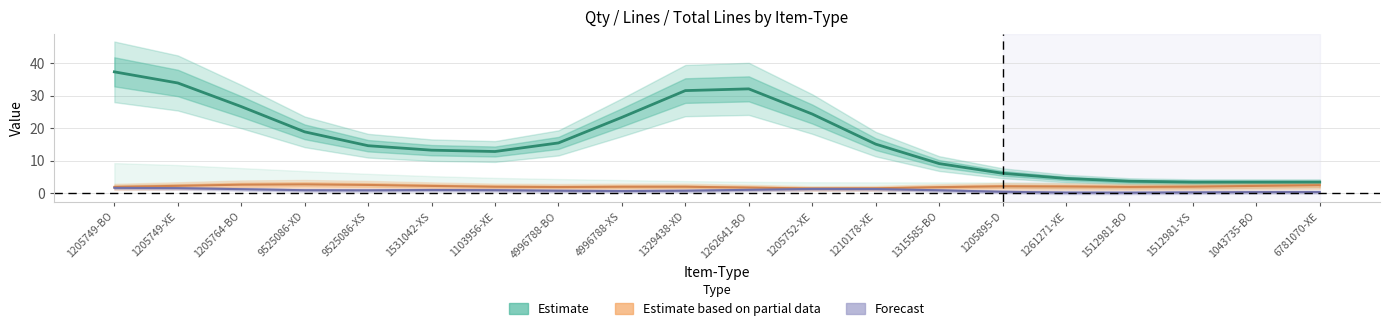

Reading right to left, transcribe all the data shown in this chart.

Estimate: 3.4	3.4	3.4	3.7	4.5	6.1	9.1	15.1	24.4	32.1	31.6	23.3	15.5	12.8	13.2	14.6	18.9	26.7	33.9	37.4
Estimate based on partial data: 2.4	2.2	2.0	1.9	2.0	2.1	1.8	1.5	1.4	1.7	2.0	2.0	1.9	2.0	2.2	2.5	2.7	2.6	2.2	1.9
Forecast: 0.3	0.3	0.2	0.1	0.2	0.4	0.9	1.3	1.3	1.0	0.7	0.6	0.7	0.9	1.0	0.9	0.9	1.2	1.5	1.6